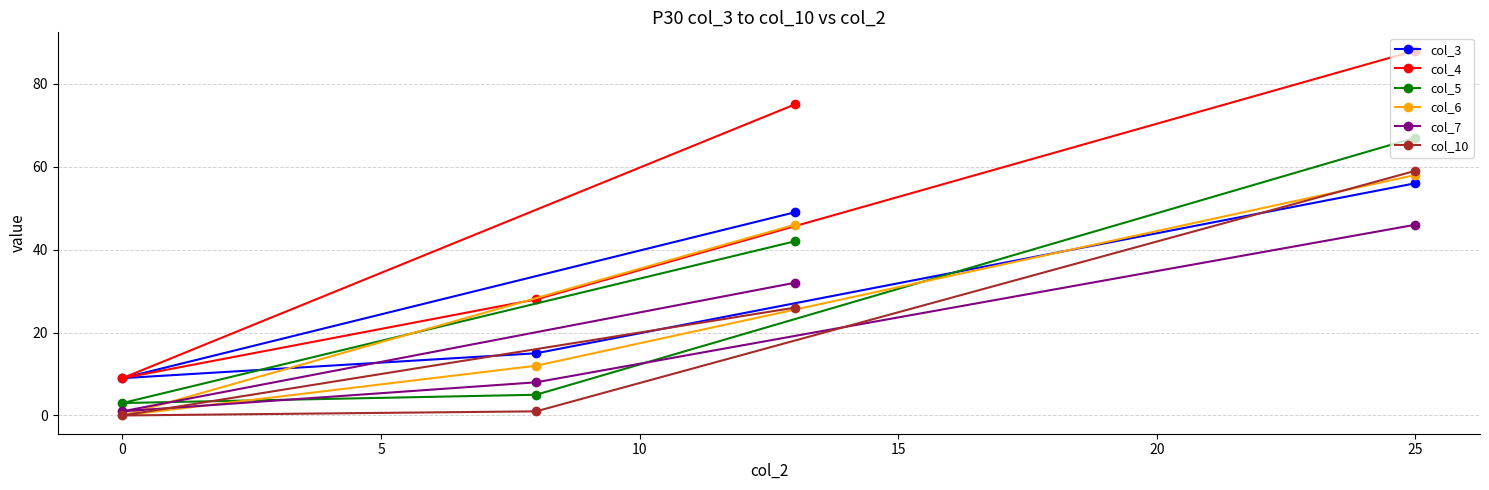

Which series has the widest spread of values?

col_4